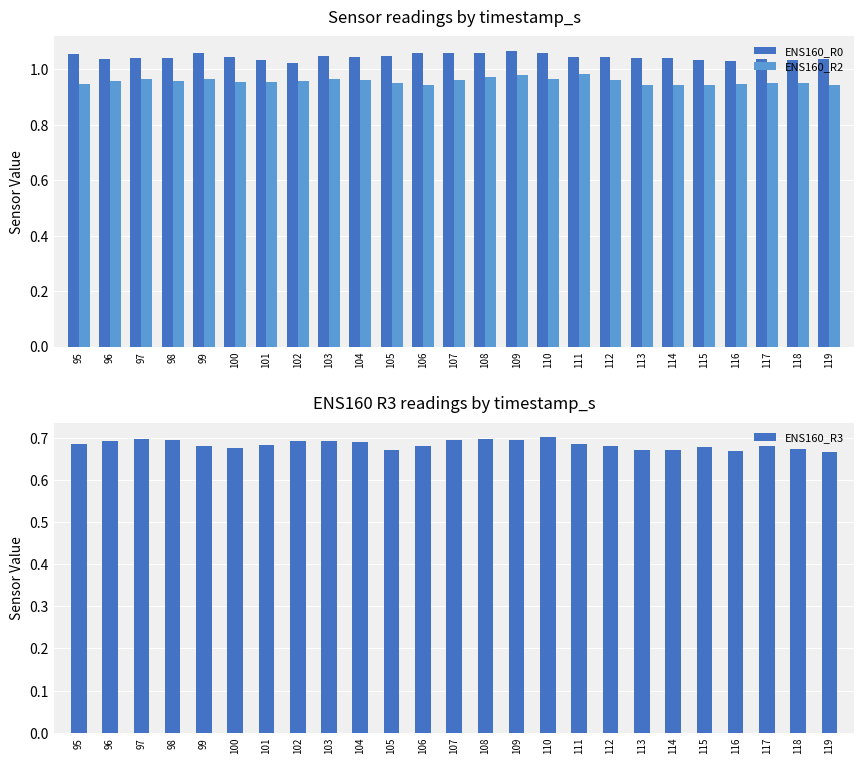

What is the highest value of the ENS160_R3 series?

0.7